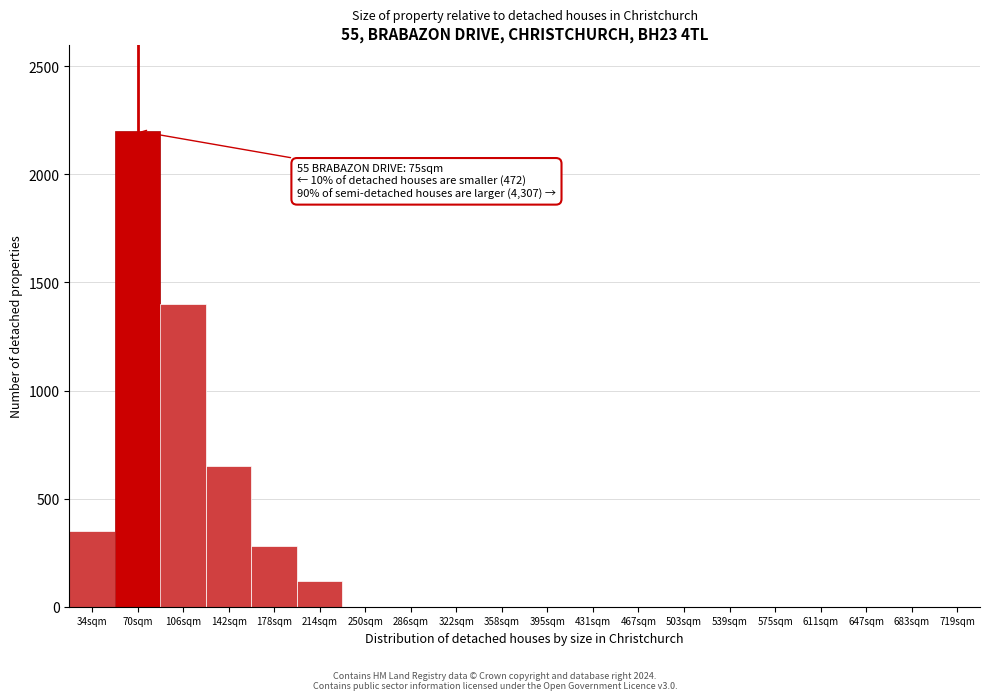

Reading right to left, list all the values displayed in this chart.

719sqm=0	683sqm=0	647sqm=0	611sqm=0	575sqm=0	539sqm=0	503sqm=0	467sqm=0	431sqm=0	395sqm=0	358sqm=0	322sqm=0	286sqm=0	250sqm=0	214sqm=120	178sqm=280	142sqm=650	106sqm=1400	70sqm=2200	34sqm=350